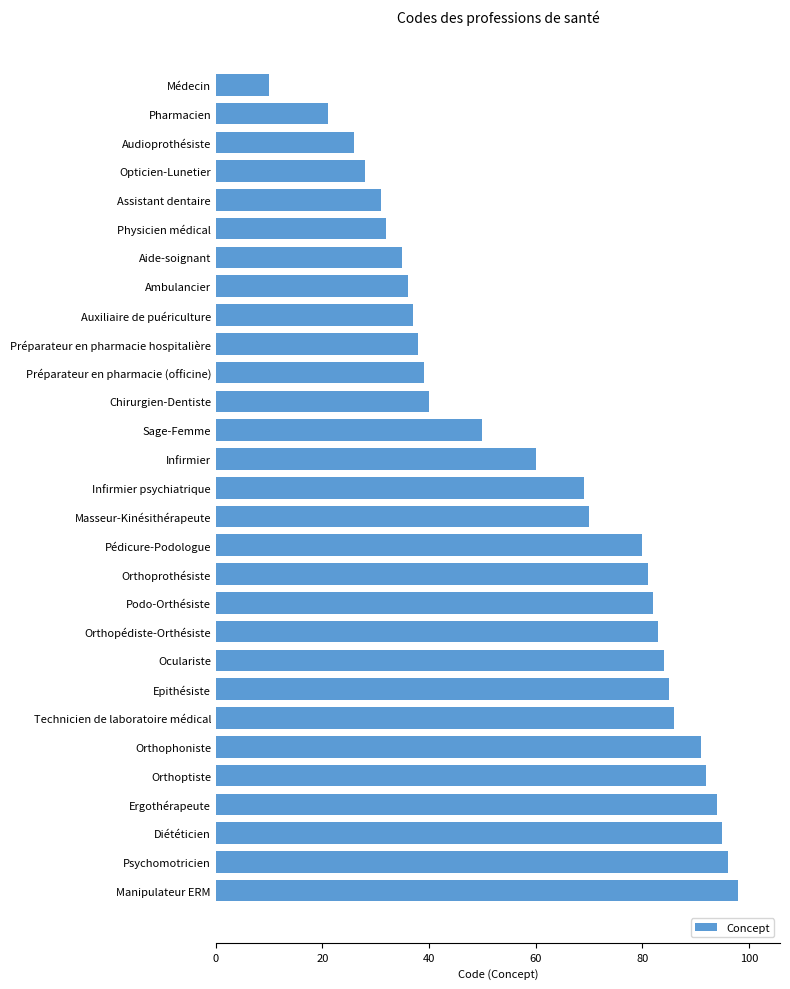

The value at Diététicien is 95. True or false?

True